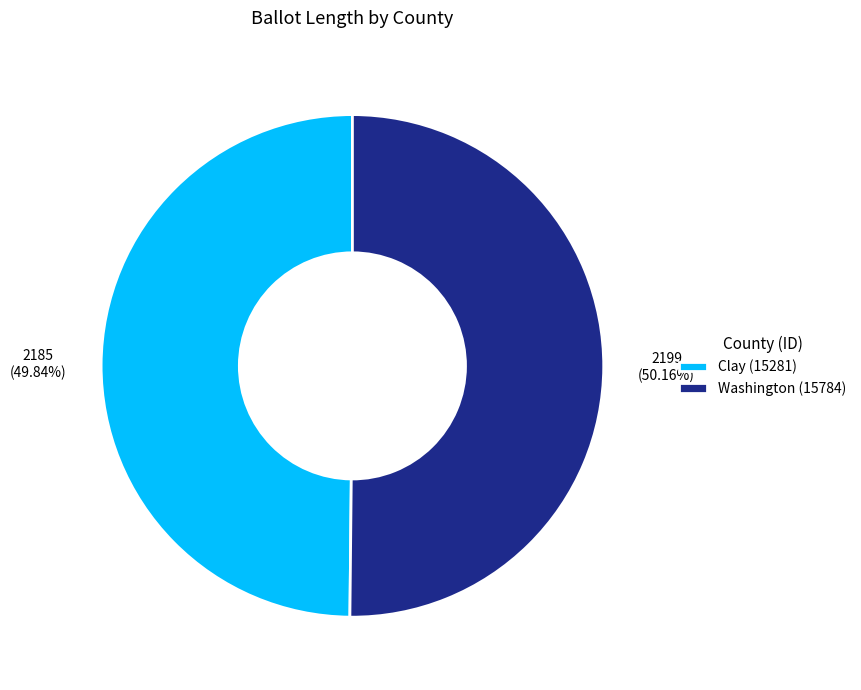

Approximately how many times larger is the value at Washington (15784) compared to Clay (15281)?

1.0